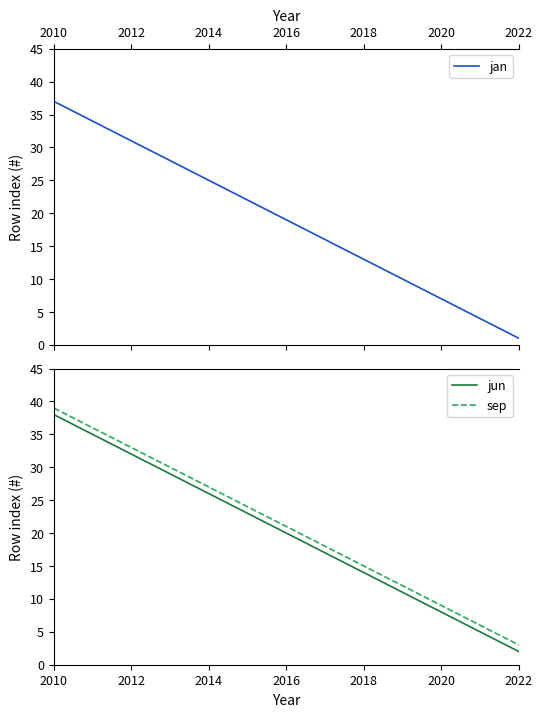

True or false: jan has a value of 13 at 2018.

True